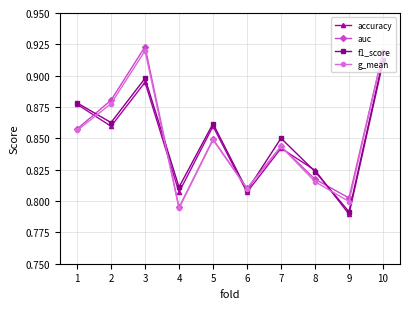

True or false: accuracy has more than 1 interior local peaks.

True